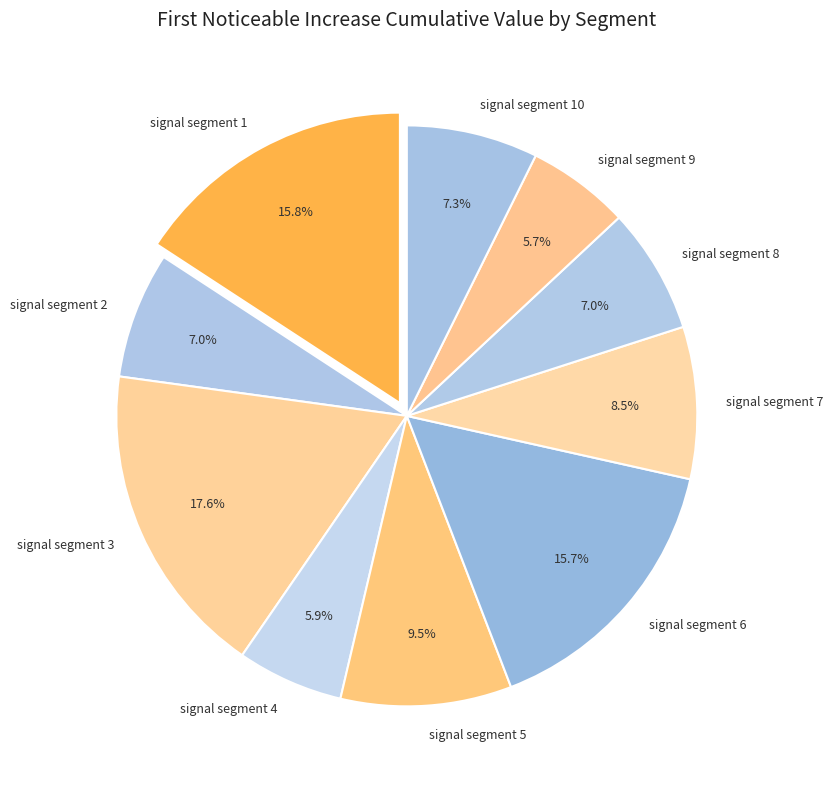

To the nearest percent, what percentage of the pie is signal segment 8?

7%